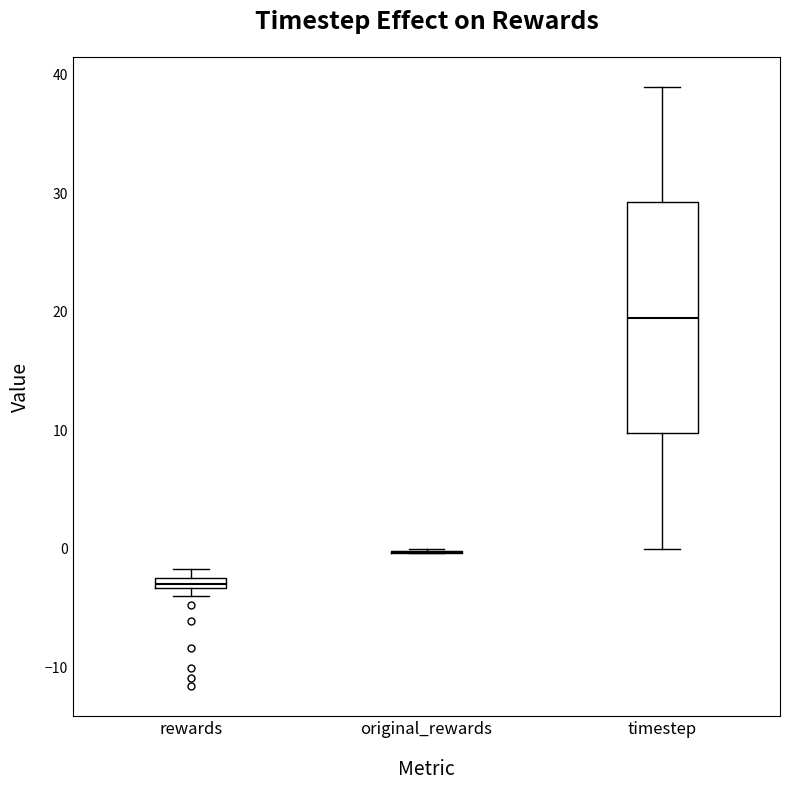

Comparing the boxes themselves (not the whiskers), which one is the tallest?

timestep